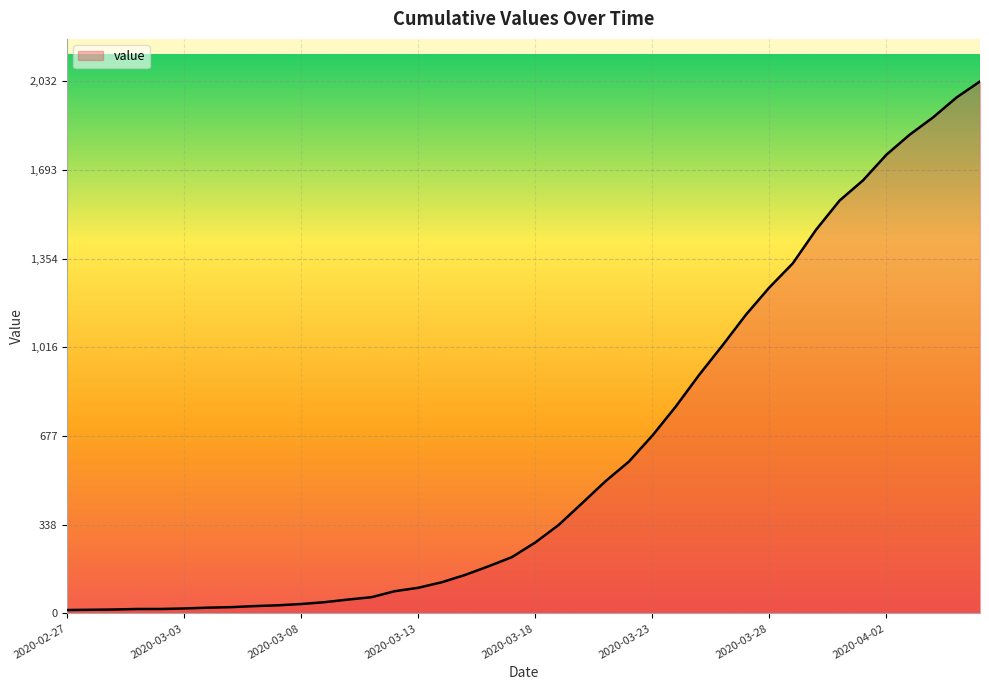

What is the difference between the maximum and minimum values?

2019